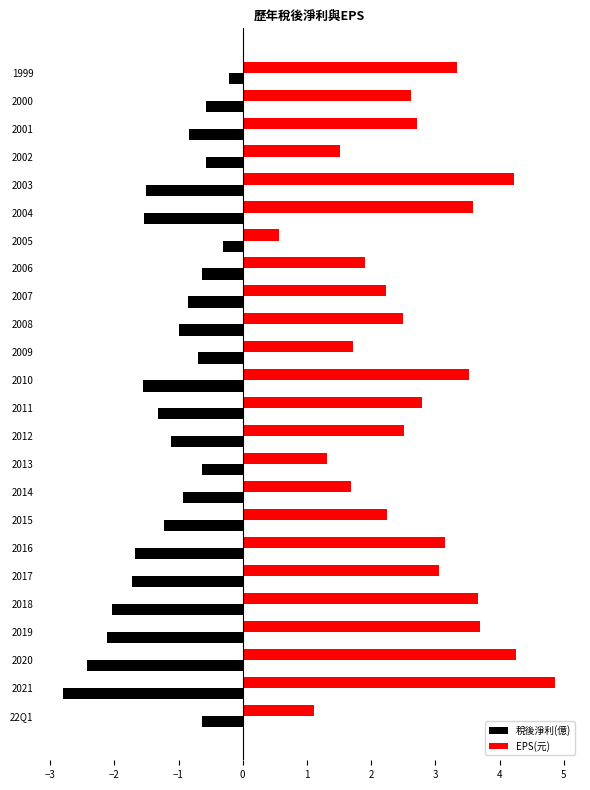

The value of EPS(元) at 2011 is 0.9. True or false?

False